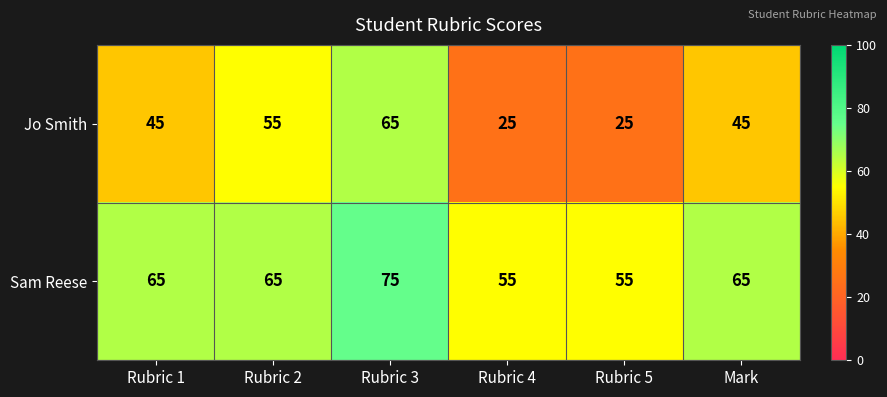

Reading left to right, transcribe all the data shown in this chart.

Jo Smith: Rubric 1=45	Rubric 2=55	Rubric 3=65	Rubric 4=25	Rubric 5=25	Mark=45
Sam Reese: Rubric 1=65	Rubric 2=65	Rubric 3=75	Rubric 4=55	Rubric 5=55	Mark=65